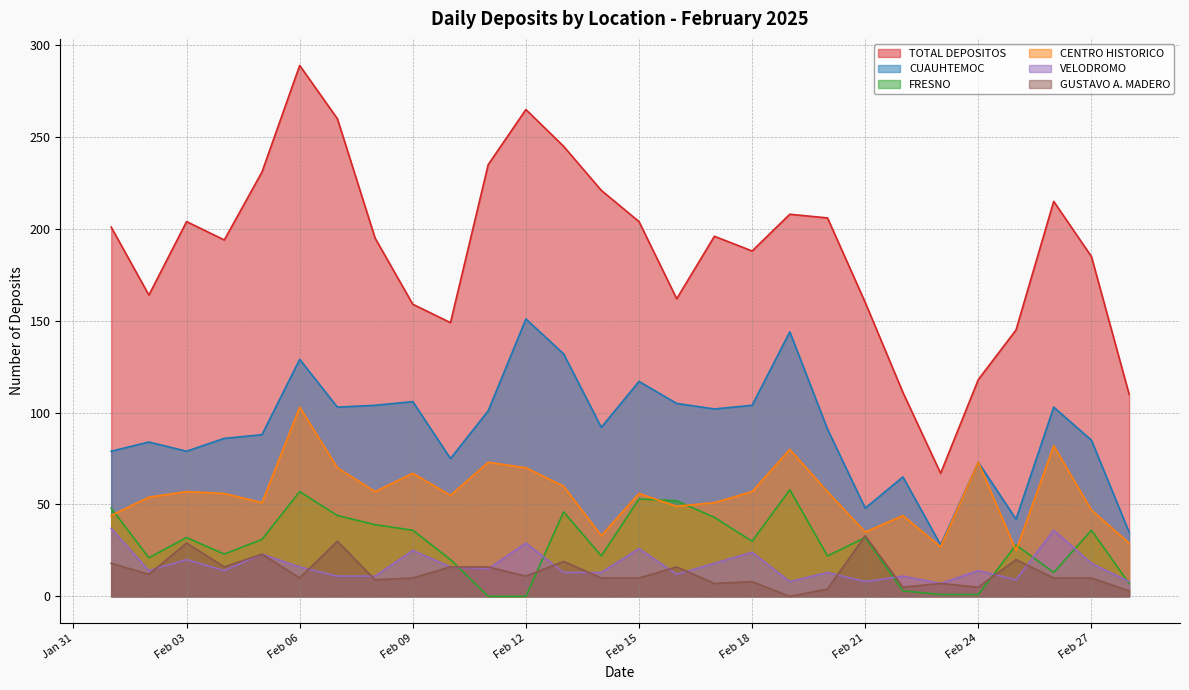

True or false: FRESNO has more than 2 points higher than both neighbors.

True